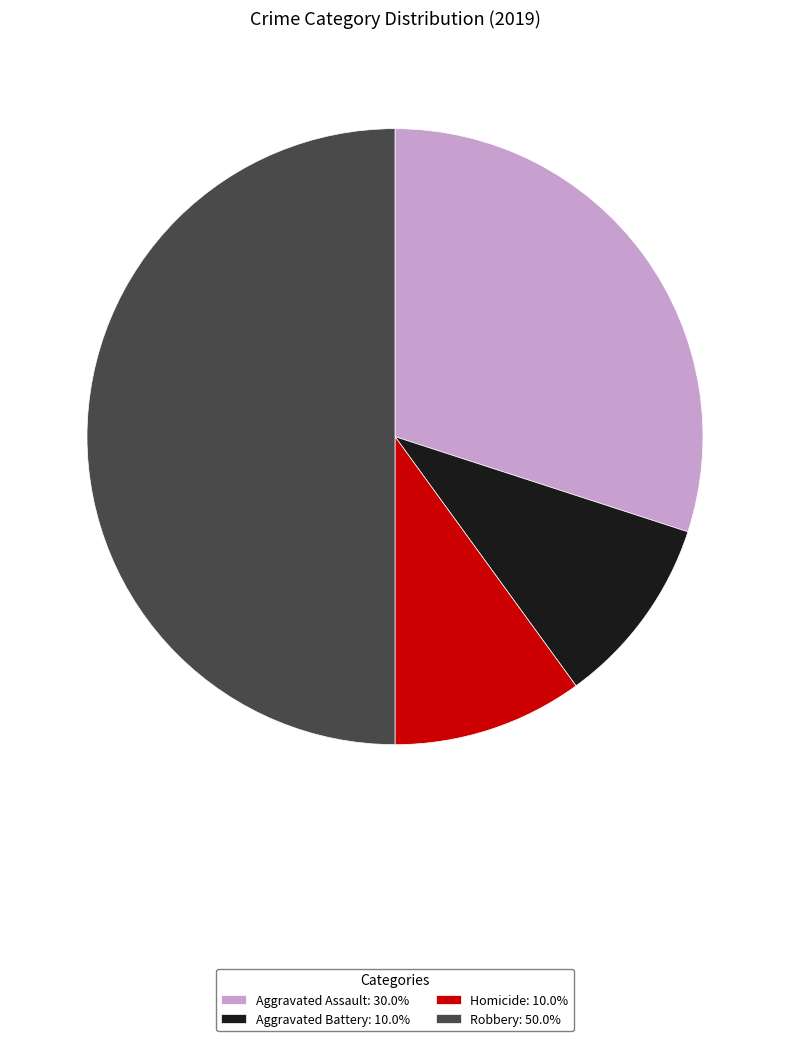

Combined, do Aggravated Assault: 30.0% and Homicide: 10.0% account for over 50%?

No